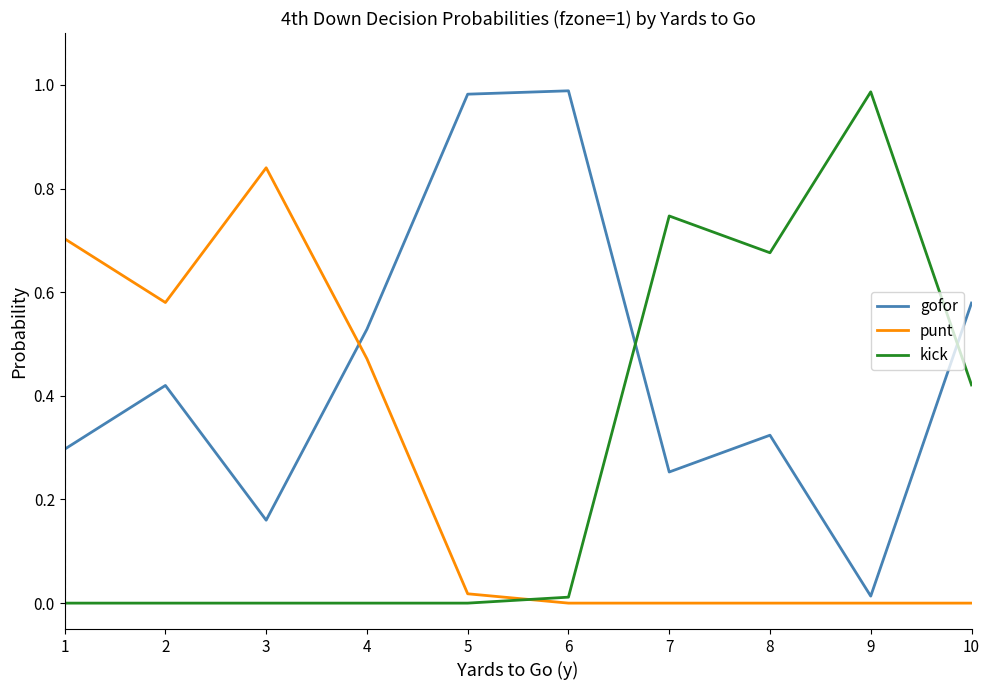

The kick series shows 0.0 at 2. True or false?

True